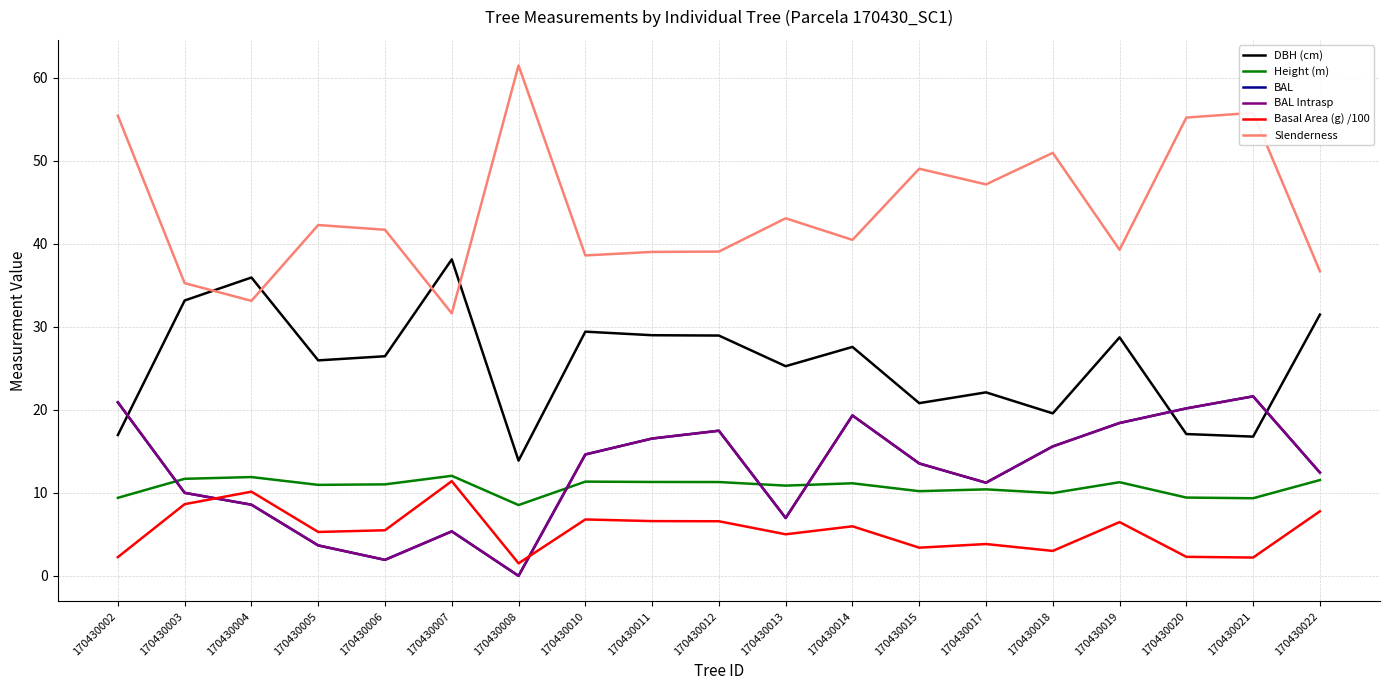

Reading left to right, transcribe all the data shown in this chart.

DBH (cm): 17.0	33.2	35.9	25.9	26.4	38.1	13.9	29.4	29.0	28.9	25.2	27.6	20.8	22.1	19.6	28.7	17.1	16.8	31.5
Height (m): 9.4	11.7	11.9	11.0	11.0	12.1	8.5	11.3	11.3	11.3	10.9	11.2	10.2	10.4	10.0	11.3	9.4	9.3	11.5
BAL: 20.9	10.0	8.6	3.7	1.9	5.4	0.0	14.6	16.5	17.5	7.0	19.3	13.5	11.2	15.6	18.4	20.2	21.6	12.4
BAL Intrasp: 20.9	10.0	8.6	3.7	1.9	5.4	0.0	14.6	16.5	17.5	7.0	19.3	13.5	11.2	15.6	18.4	20.2	21.6	12.4
Basal Area (g) /100: 2.3	8.6	10.1	5.3	5.5	11.4	1.5	6.8	6.6	6.6	5.0	6.0	3.4	3.8	3.0	6.5	2.3	2.2	7.8
Slenderness: 55.4	35.2	33.1	42.2	41.7	31.6	61.5	38.6	39.0	39.0	43.1	40.5	49.0	47.1	50.9	39.3	55.2	55.8	36.7